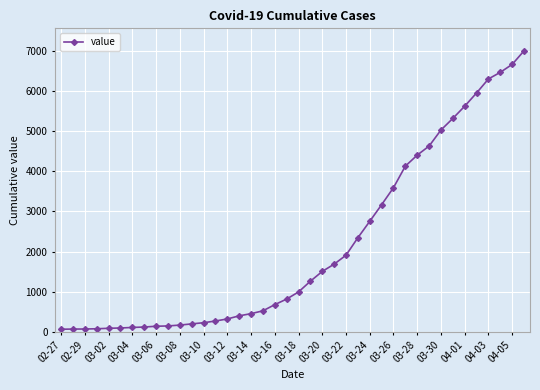

What is the value of the 9th point from the left?

138